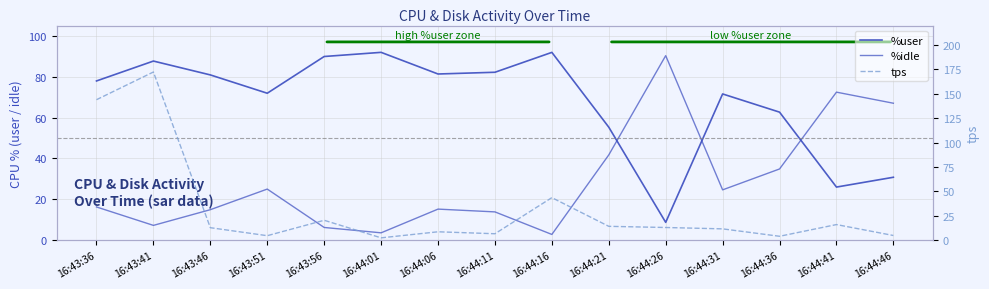

At which category does %idle reach its first local valley?

16:43:41